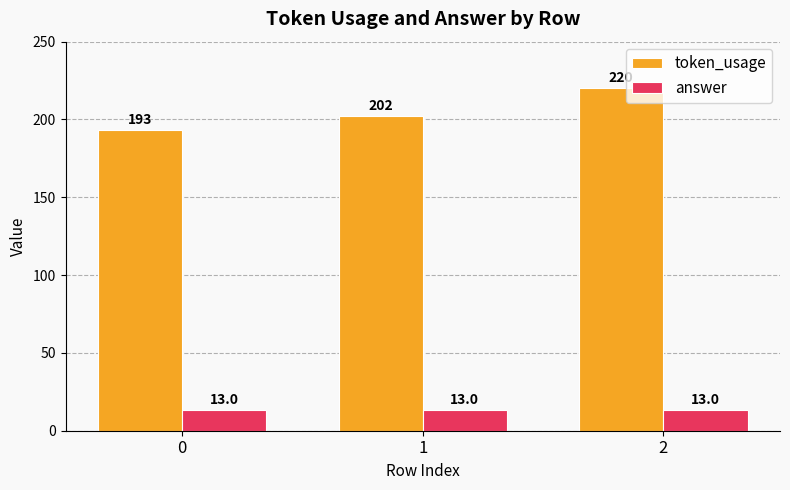

What is the spread (max minus min) of values at 0?

180